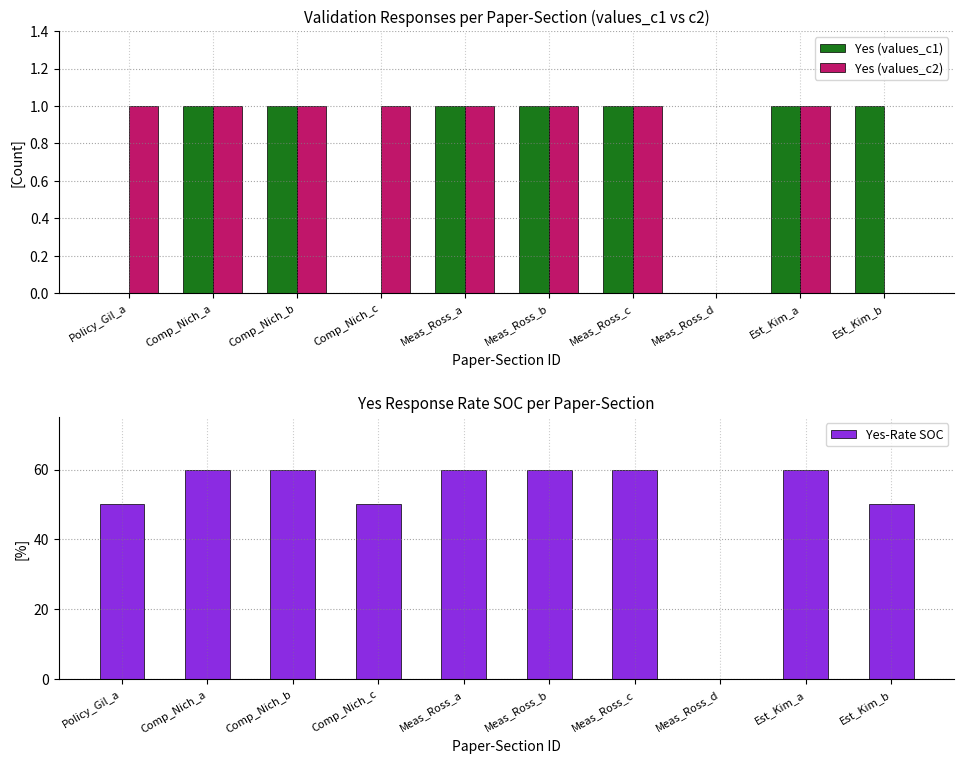

The value of Yes-Rate SOC at Est_Kim_a is 60. True or false?

True